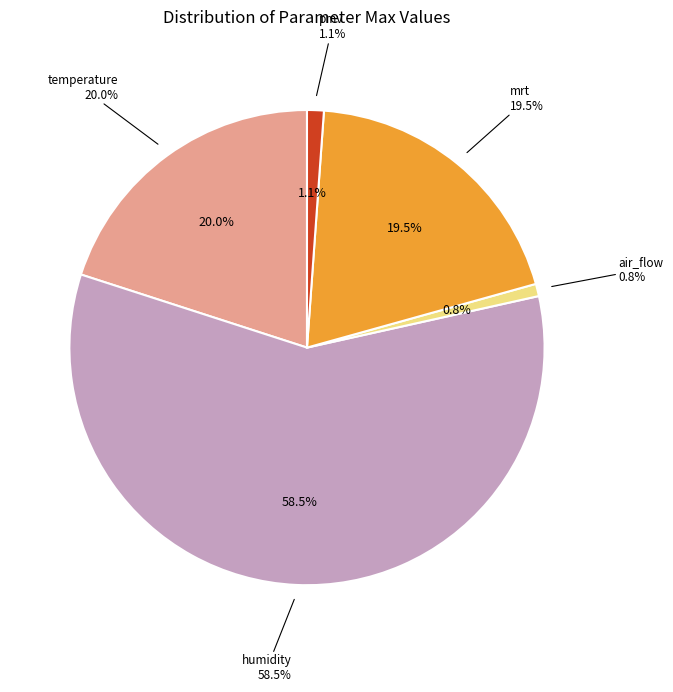

To the nearest percent, what is the combined percentage of pmv and mrt?

21%